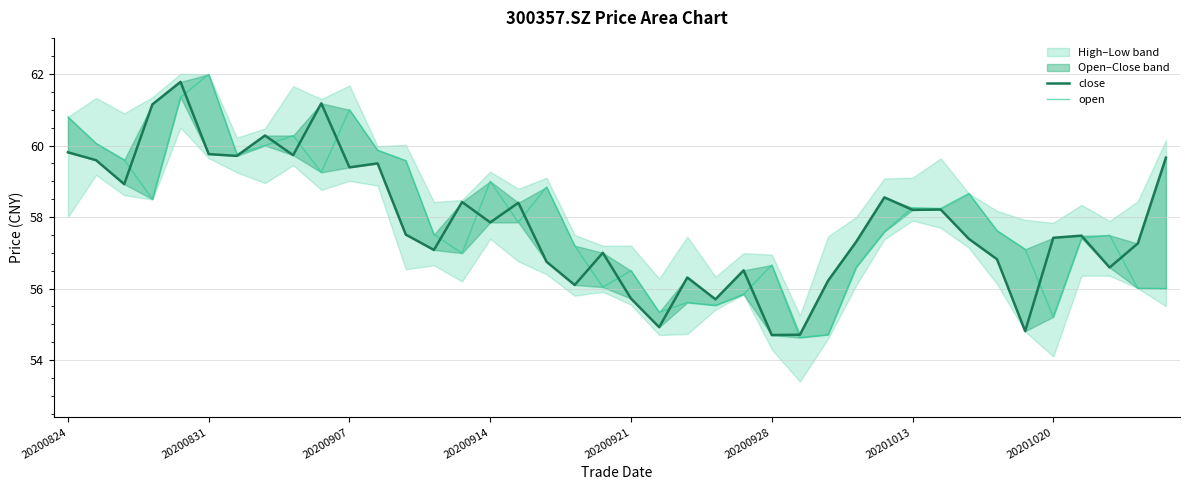

The close series shows 56.2 at 27. True or false?

True